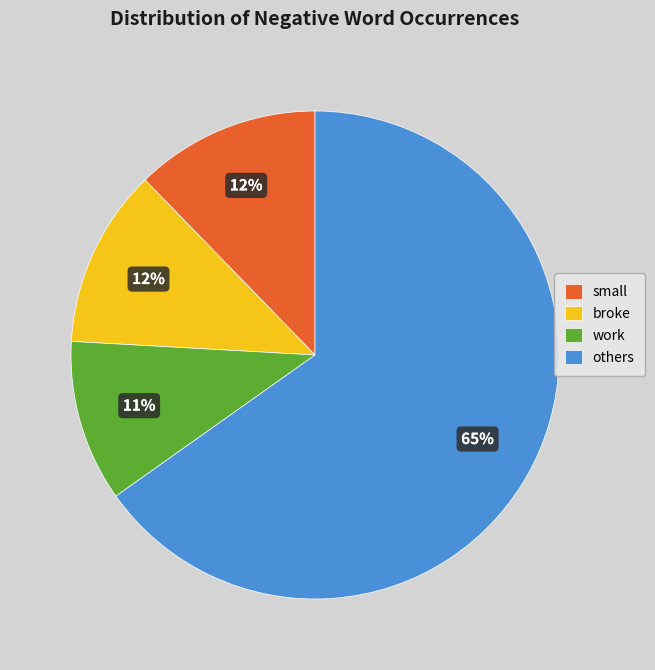

To the nearest percent, what is the difference between the largest and smallest slice percentages?

54%